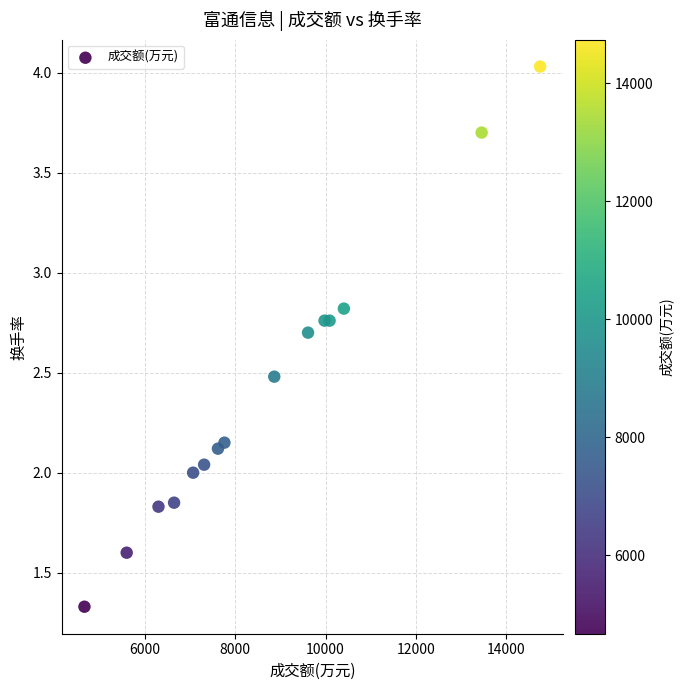

What is the range of Y values (max minus min)?

2.7